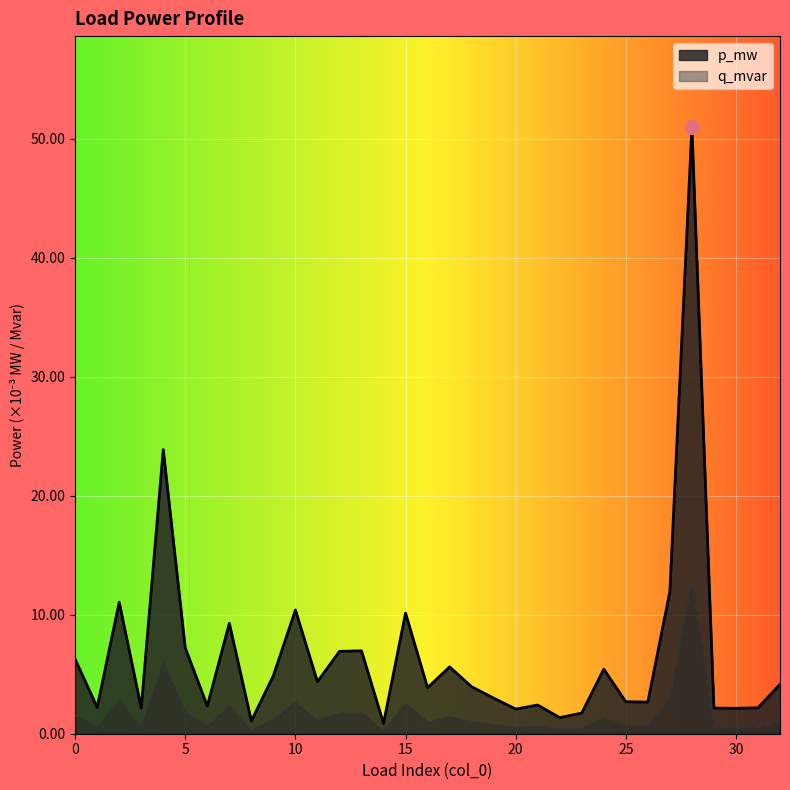

Reading left to right, extract all data points from this chart.

p_mw: 0.0	0.0	0.0	0.0	0.0	0.0	0.0	0.0	0.0	0.0	0.0	0.0	0.0	0.0	0.0	0.0	0.0	0.0	0.0	0.0	0.0	0.0	0.0	0.0	0.0	0.0	0.0	0.0	0.0	0.0	0.0	0.0	0.0
q_mvar: 0.0	0.0	0.0	0.0	0.0	0.0	0.0	0.0	0.0	0.0	0.0	0.0	0.0	0.0	0.0	0.0	0.0	0.0	0.0	0.0	0.0	0.0	0.0	0.0	0.0	0.0	0.0	0.0	0.1	0.0	0.0	0.0	0.0